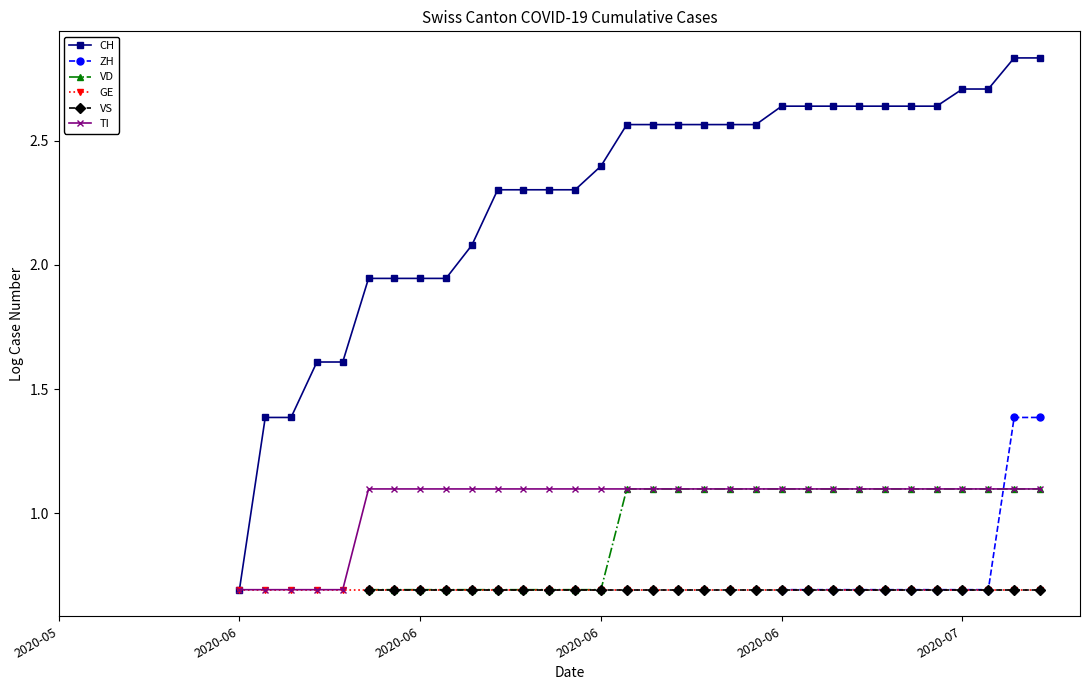

How many data points in VD are above 0?

27